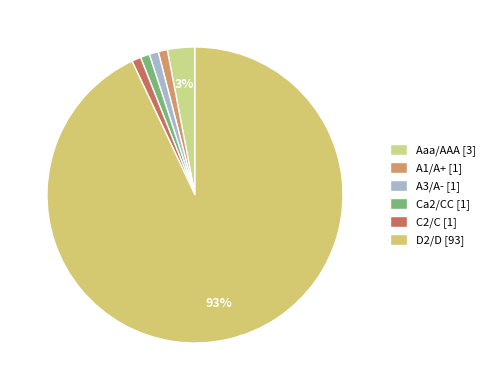

Is there any slice that represents more than half of the pie?

Yes